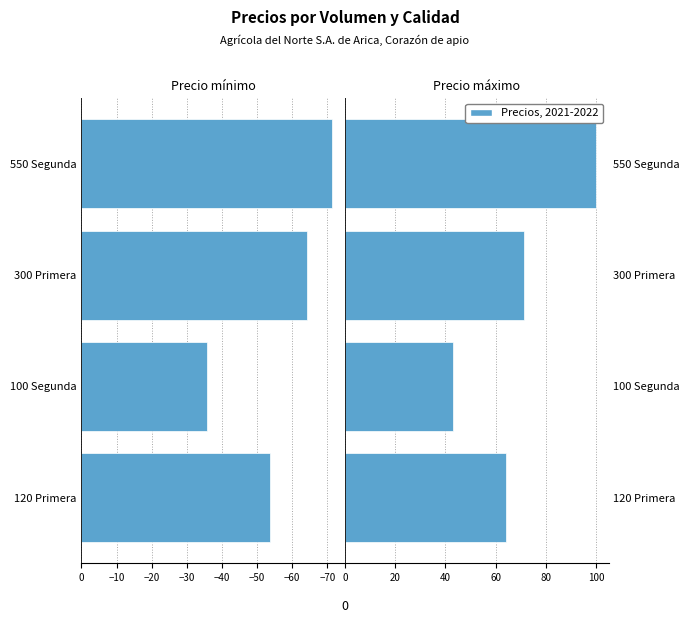

What is the average value of the Precio minimo series?

-56.2